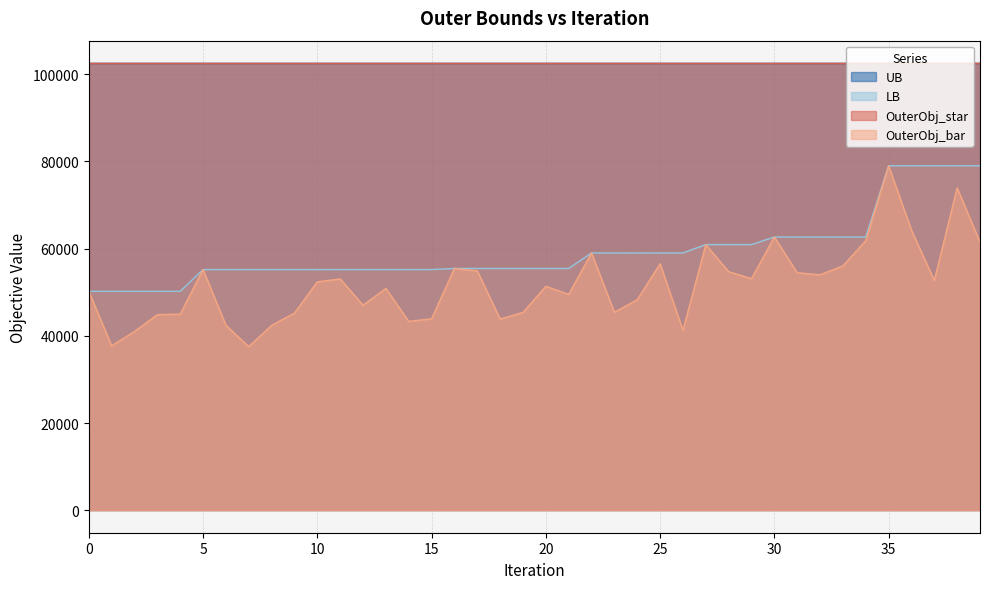

True or false: LB has more than 2 points higher than both neighbors.

False